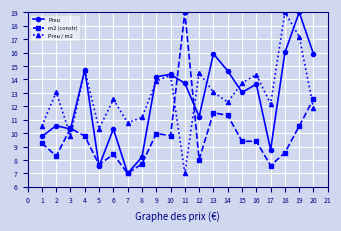

What is the total value across all series at 11?

39.7